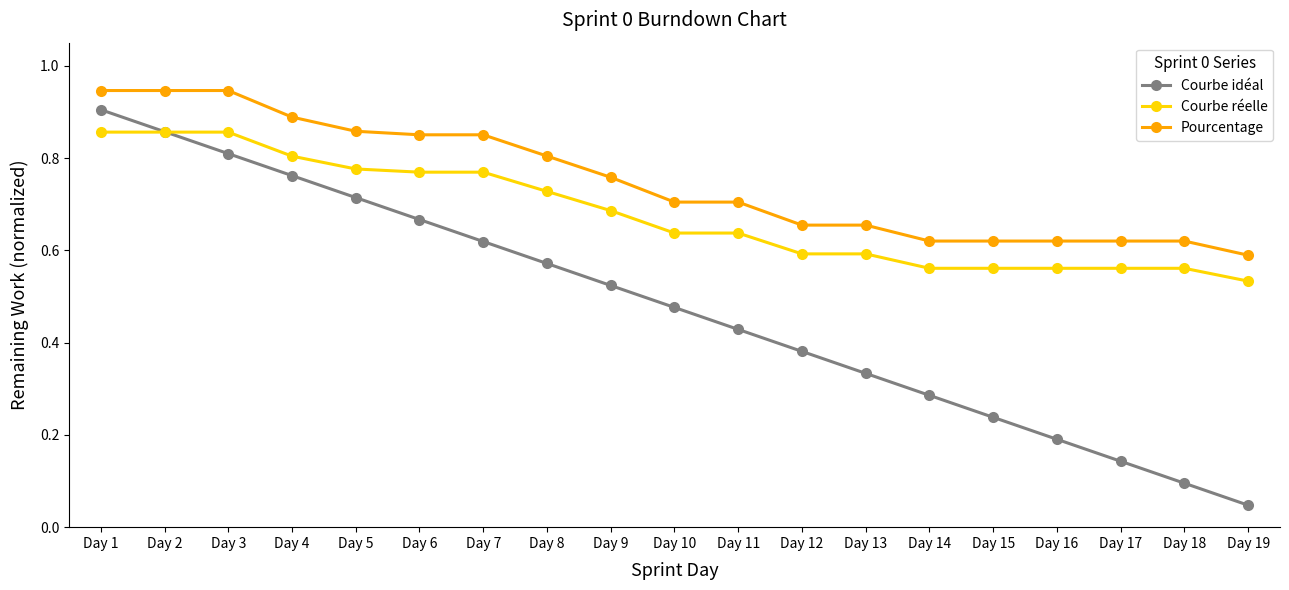

Which category has the lowest value in the Courbe réelle series?

Day 19